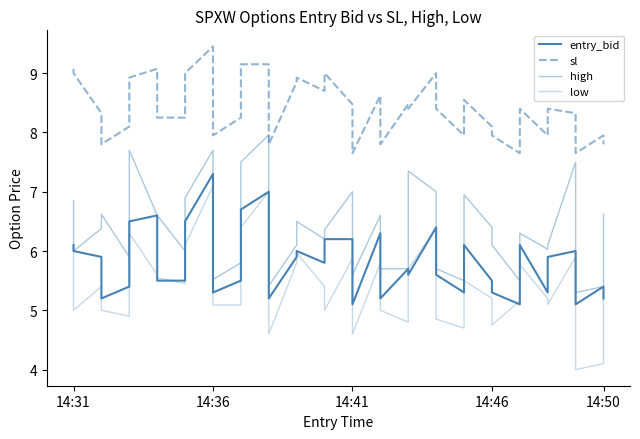

In low, how many points are lower than both neighbors (excluding endpoints)?

11